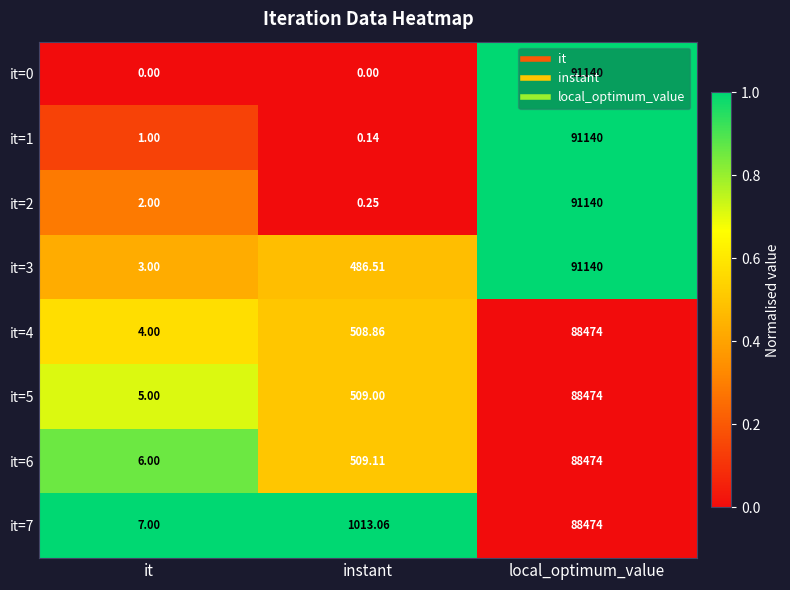

Rank the series at instant from highest to lowest value.

it=7, it=6, it=5, it=4, it=3, it=2, it=1, it=0